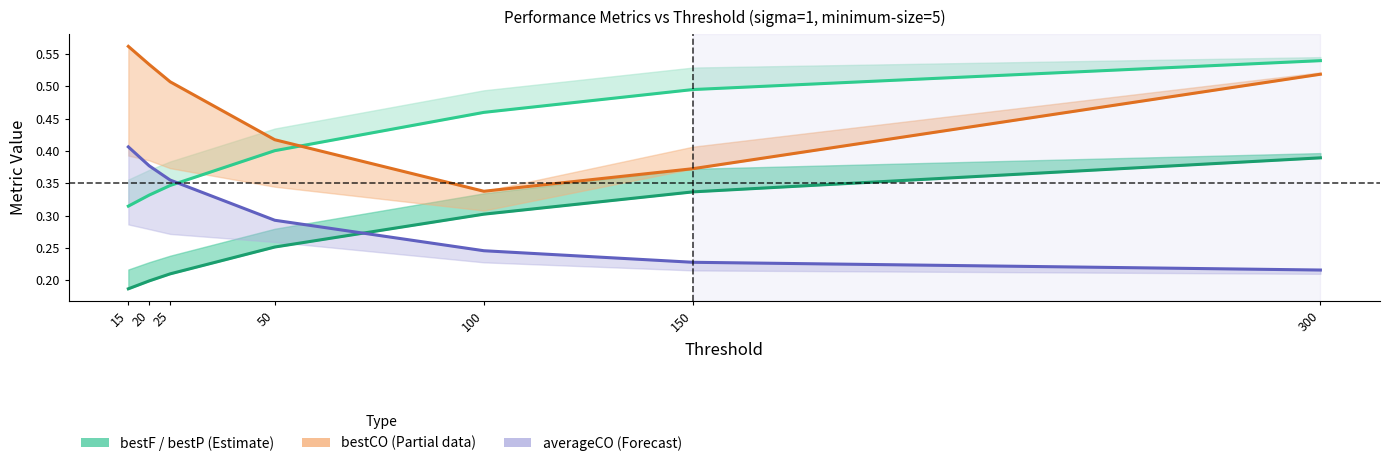

What is the minimum value shown in the chart?

0.2